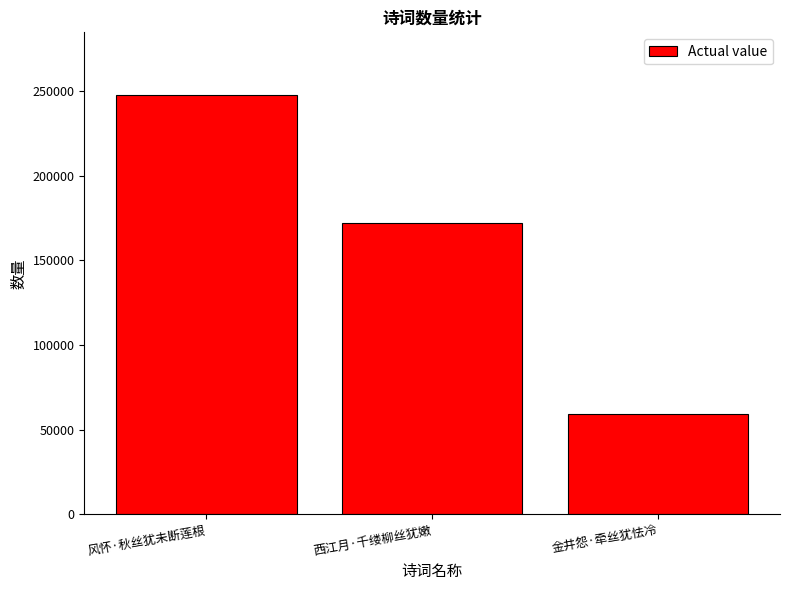

What is the label of the 3rd bar from the left?

金井怨·牵丝犹怯冷